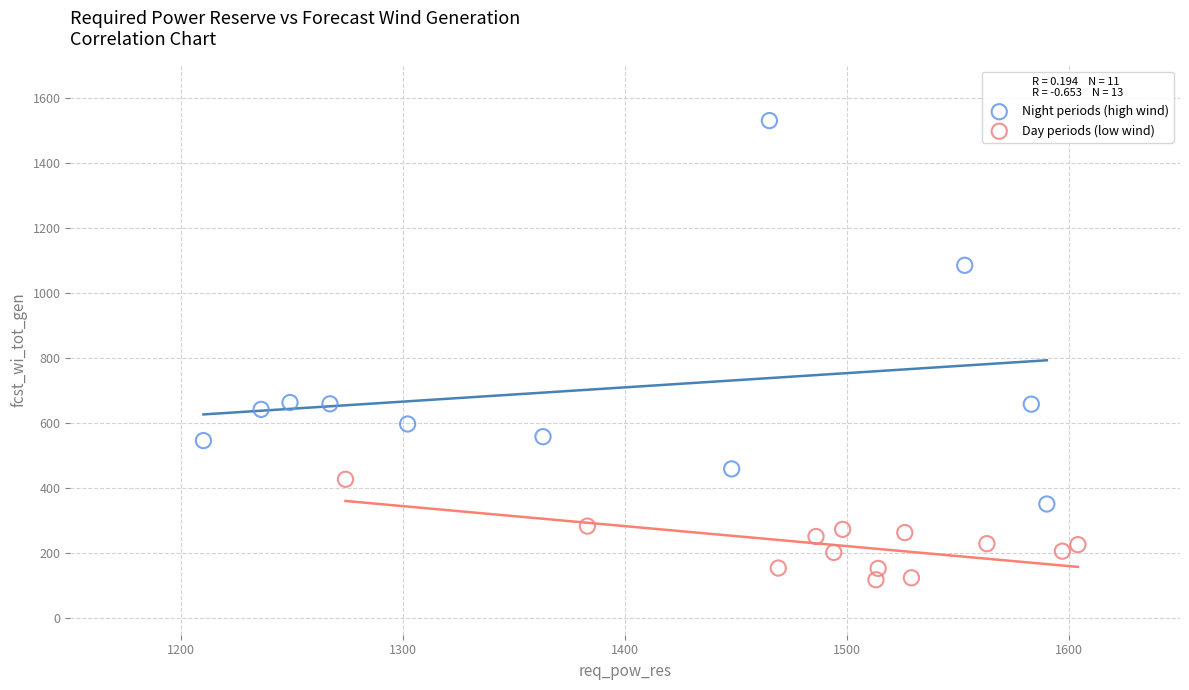

Which series reaches the minimum Y coordinate?

Day periods (low wind)